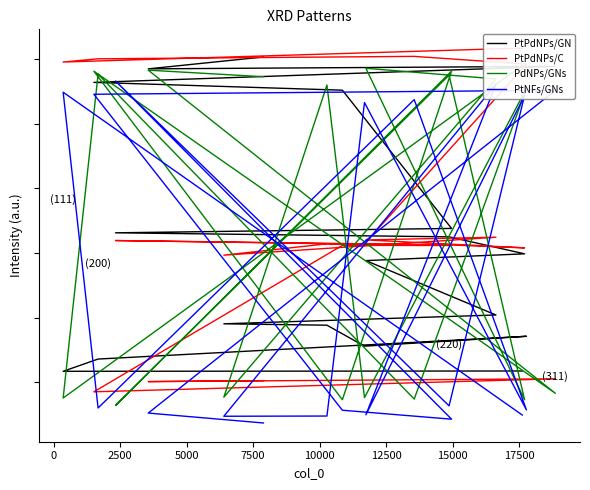

How many categories are shown in the chart?

19